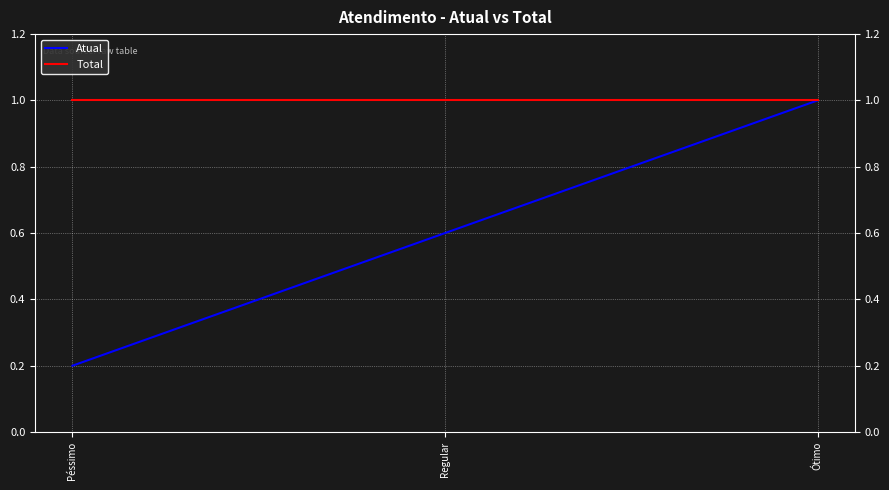

What is the difference between the highest and lowest values at Péssimo?

0.8